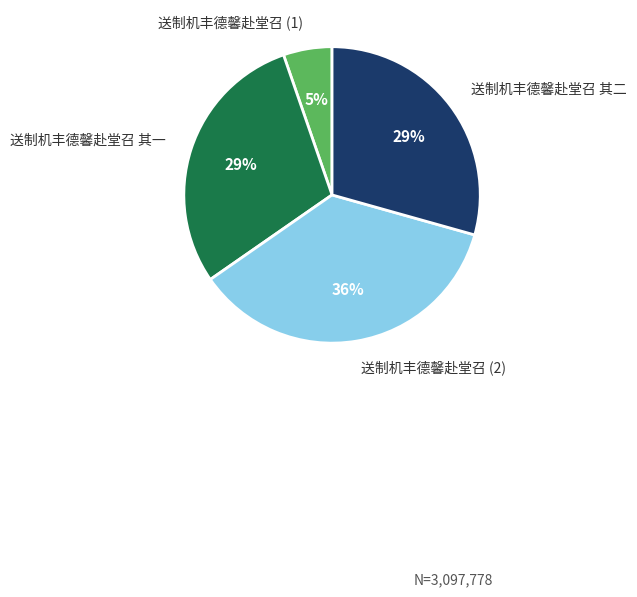

How many segments does this pie chart have?

4